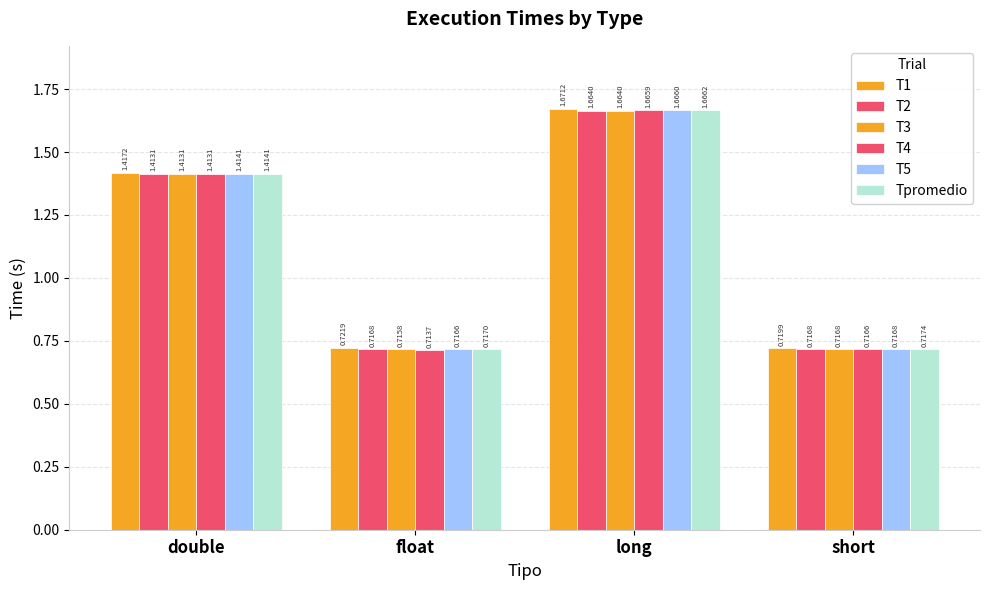

At which category is the sum across all series the highest?

long